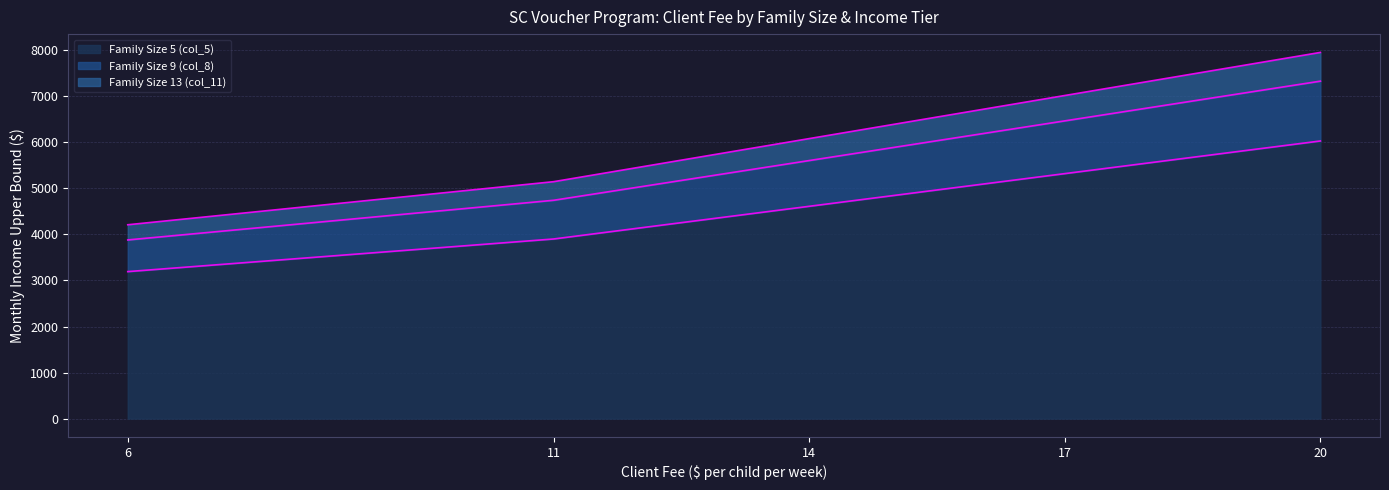

How many series are shown in this chart?

3